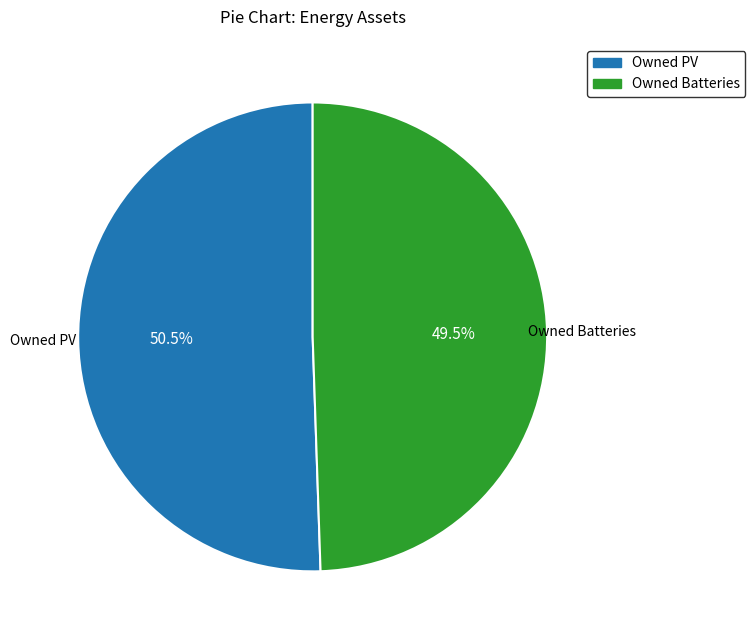

What is the ratio of the value at Owned PV to the value at Owned Batteries?

1.0